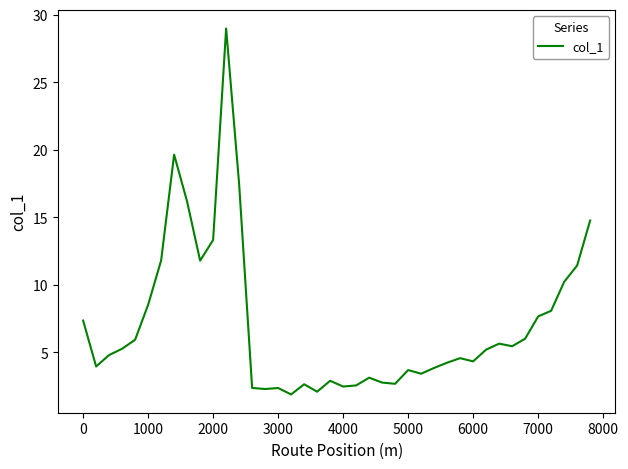

How many categories are shown in the chart?

40